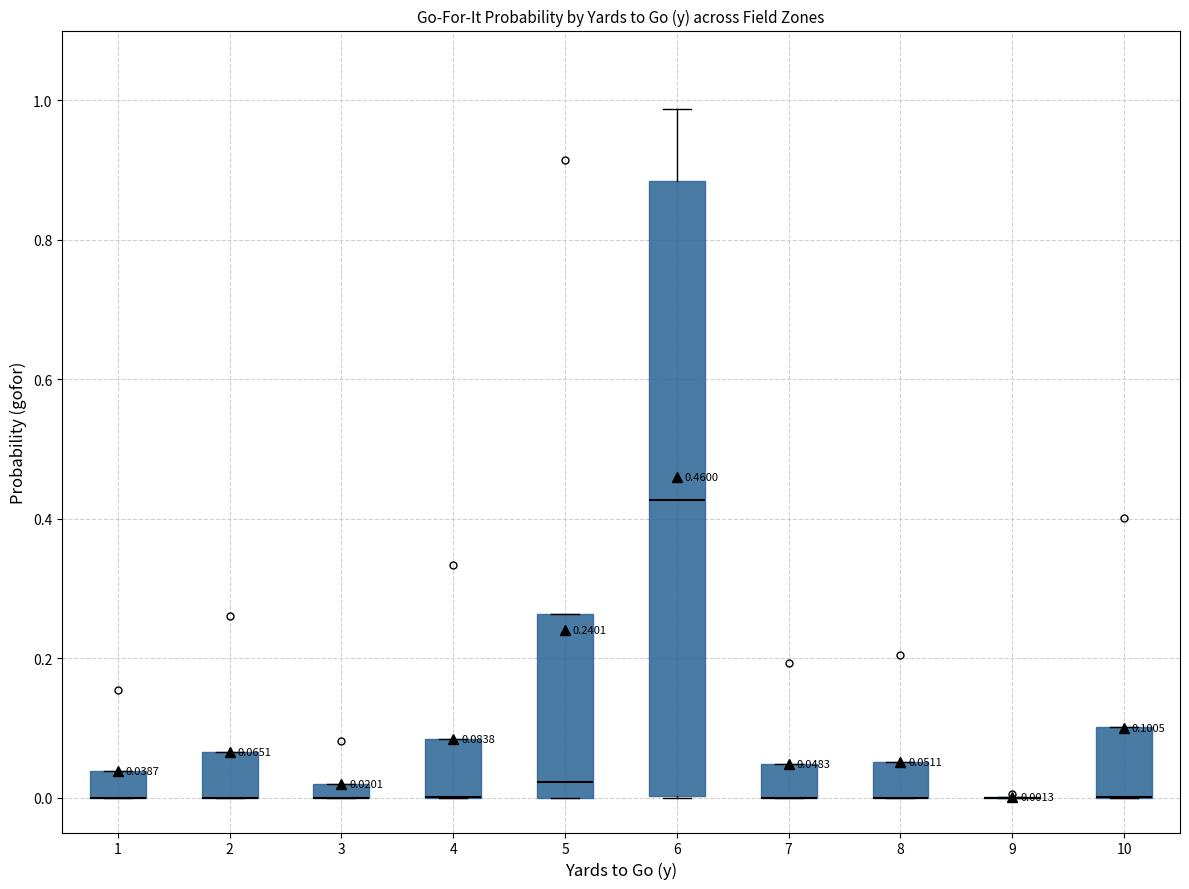

Which box is the tallest, from its lower edge to its upper edge?

6